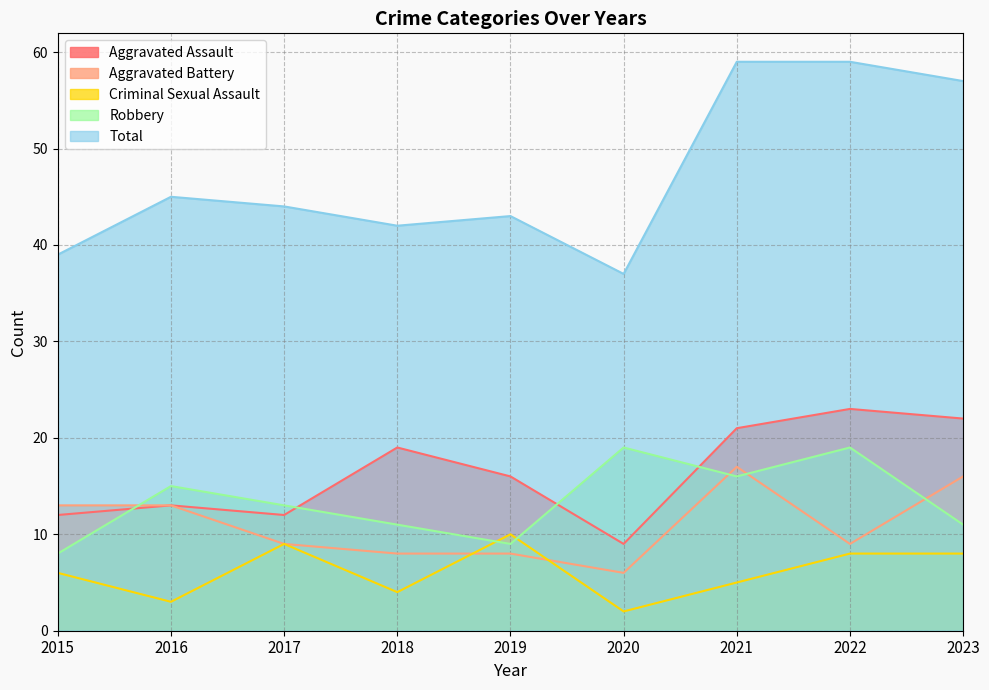

Which series ends up on top after the final intersection of Robbery and Aggravated Assault?

Aggravated Assault